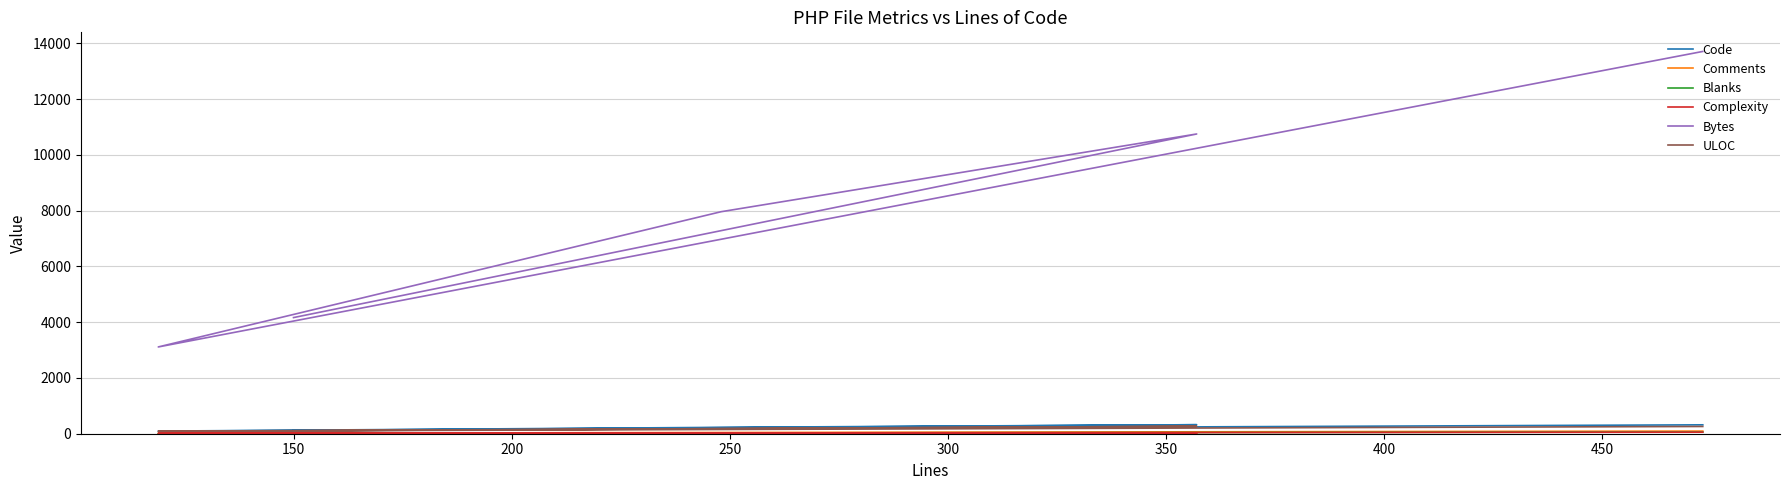

Where is Complexity nearest to the value 31?

250